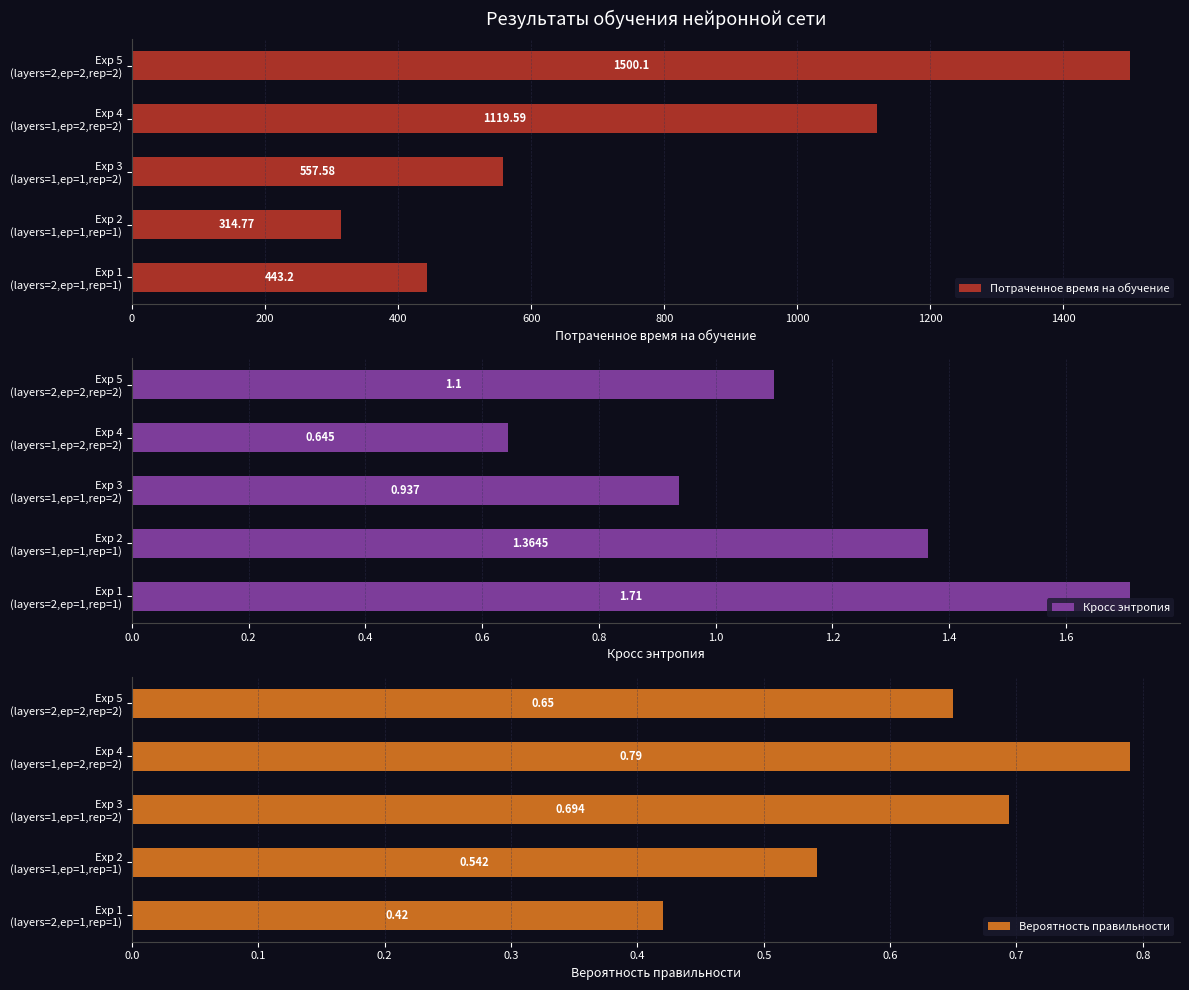

What is the value of the Кросс энтропия bar at the 5th from the left?

1.1